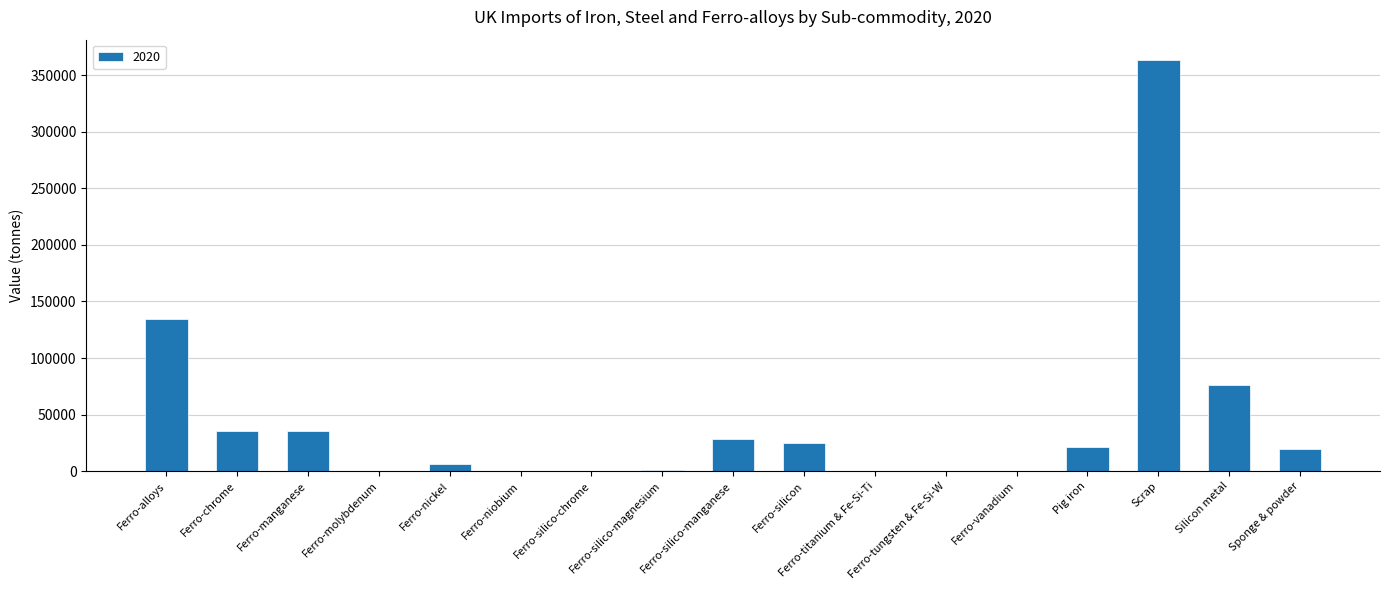

Which label corresponds to the largest value in the chart?

Scrap